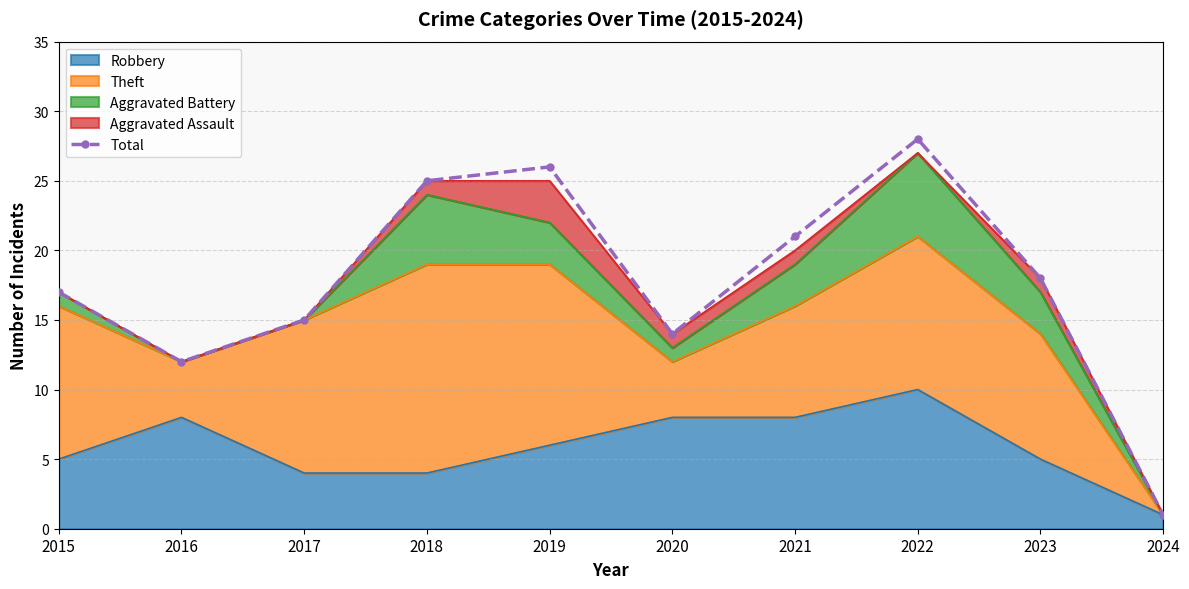

What is the ratio of the value at 2017 to the value at 2018?

0.6